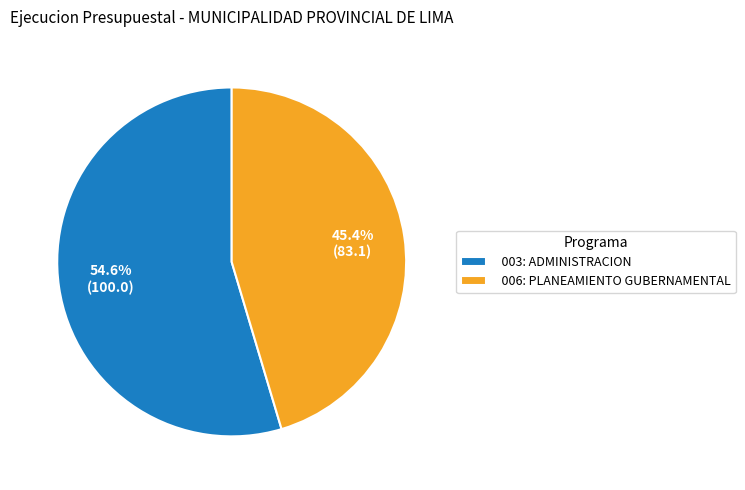

Which slice is the smallest?

006: PLANEAMIENTO GUBERNAMENTAL